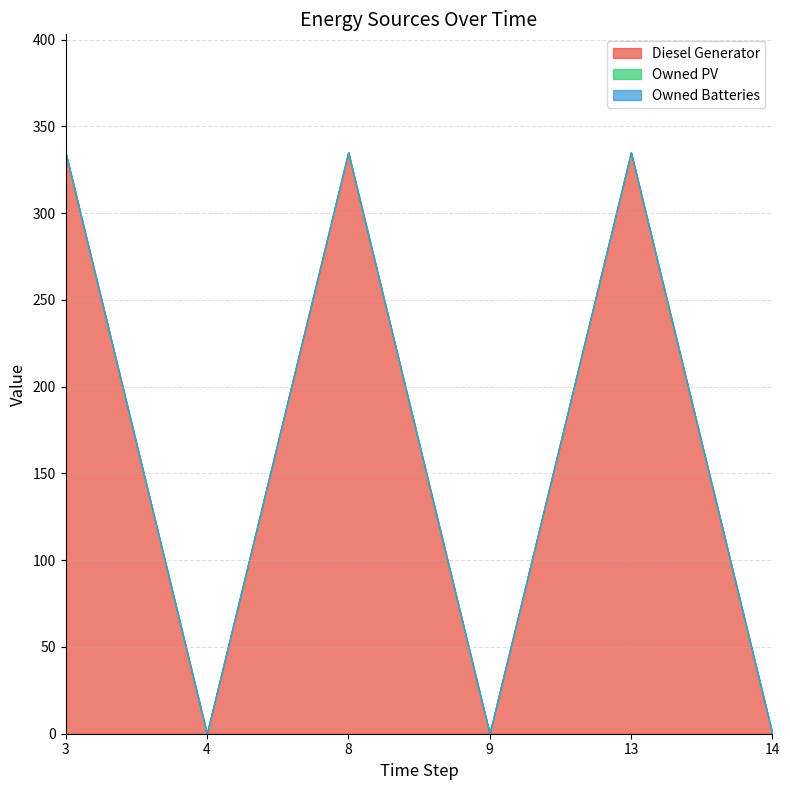

Reading left to right, list all the values displayed in this chart.

Diesel Generator: 3=335	4=0	8=335	9=0	13=335	14=0
Owned PV: 3=0	4=0	8=0	9=0	13=0	14=0
Owned Batteries: 3=0	4=0	8=0	9=0	13=0	14=0